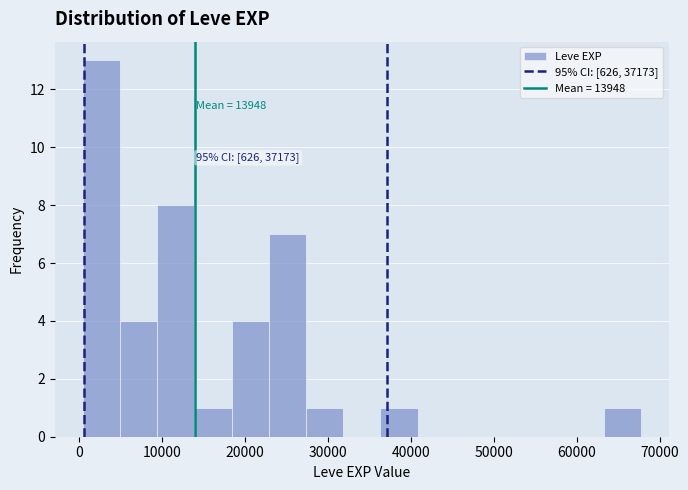

Which range on the x-axis has the tallest bar?

0 to 5000